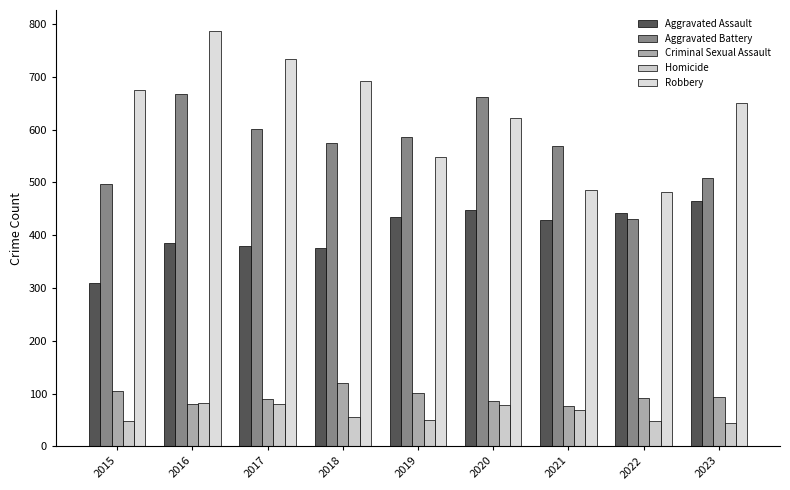

What is the difference between the second highest and minimum values in the Homicide series?

36